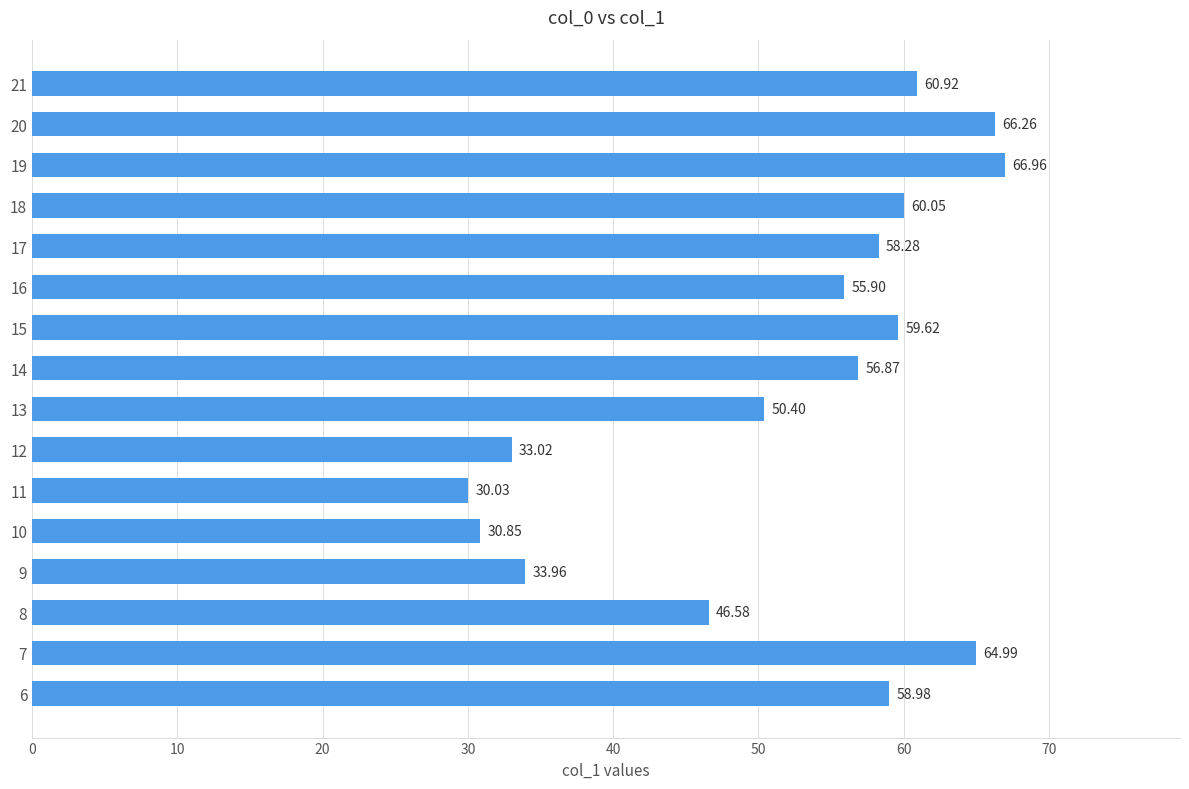

Rank the categories by value from highest to lowest.

19, 20, 7, 21, 18, 15, 6, 17, 14, 16, 13, 8, 9, 12, 10, 11